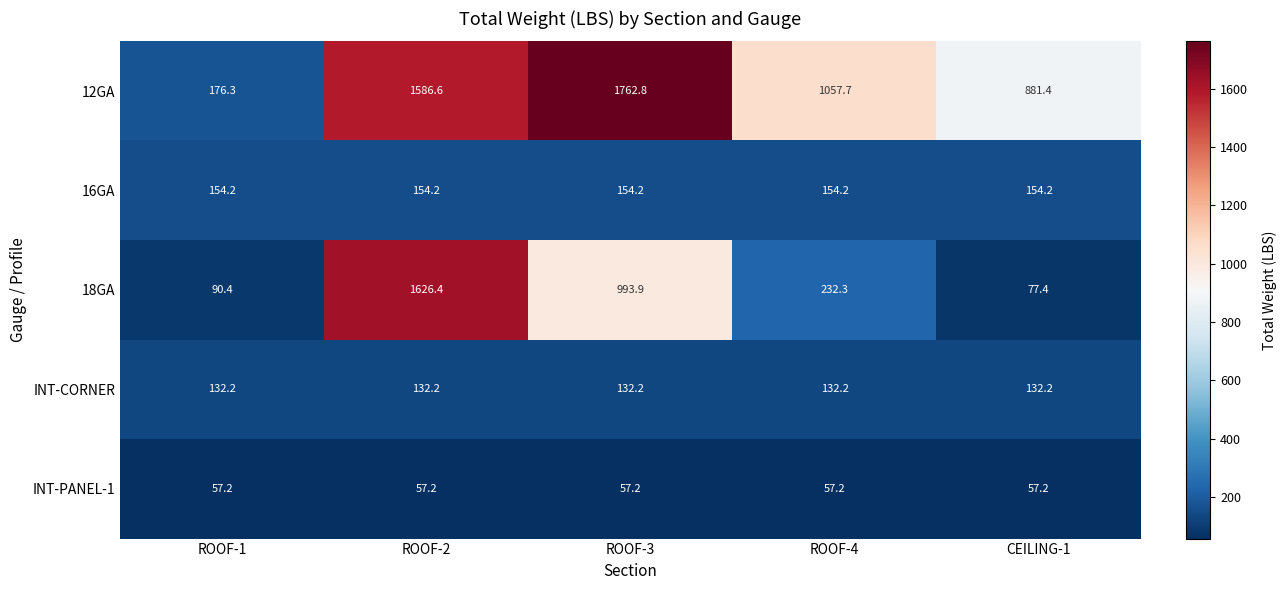

Rank the series by their maximum value, from highest to lowest.

12GA, 18GA, 16GA, INT-CORNER, INT-PANEL-1